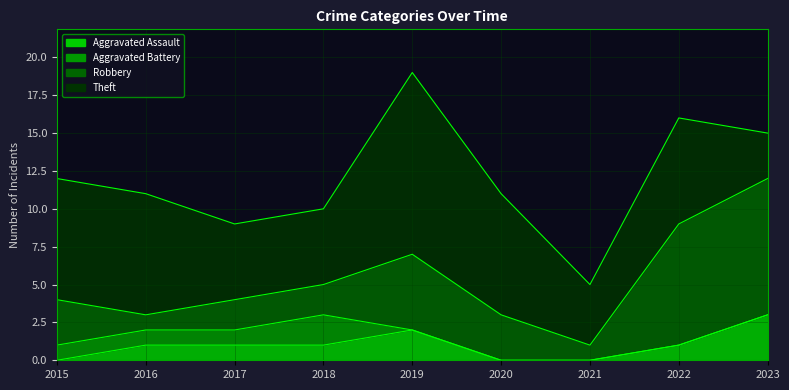

Rank the categories by Theft value from highest to lowest.

2019, 2015, 2016, 2020, 2022, 2017, 2018, 2021, 2023